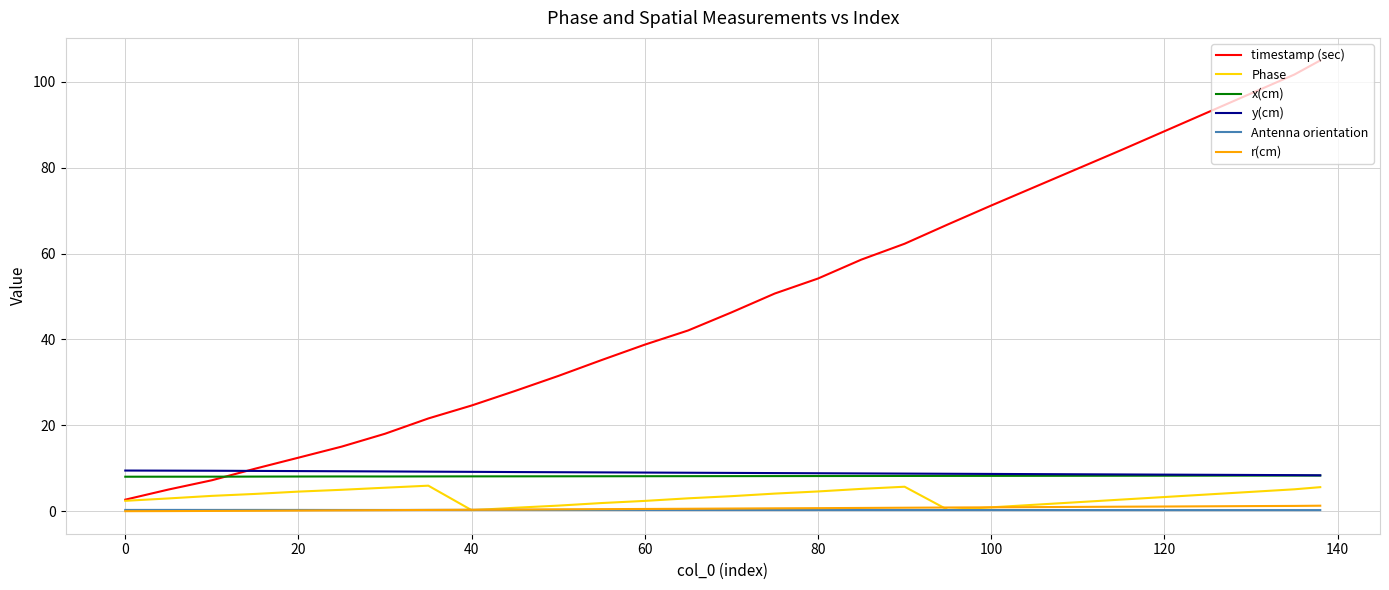

What is the greatest value displayed?

105.0